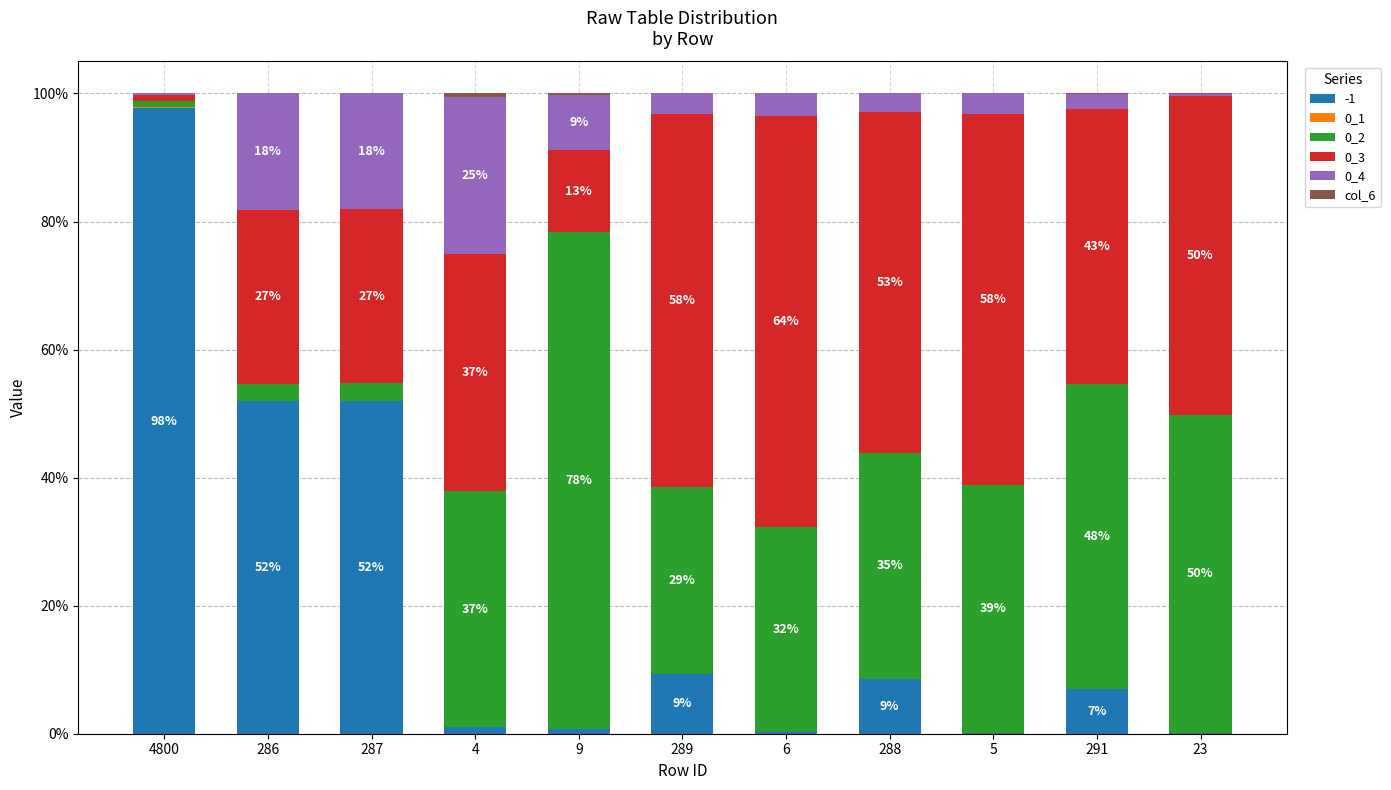

What is the sum of all -1 values?

228.6